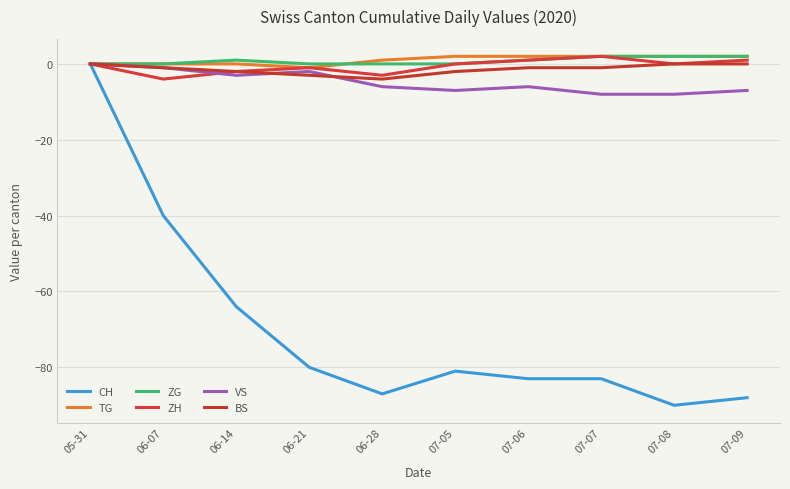

What is the value of the TG point at the 7th from the left?

2